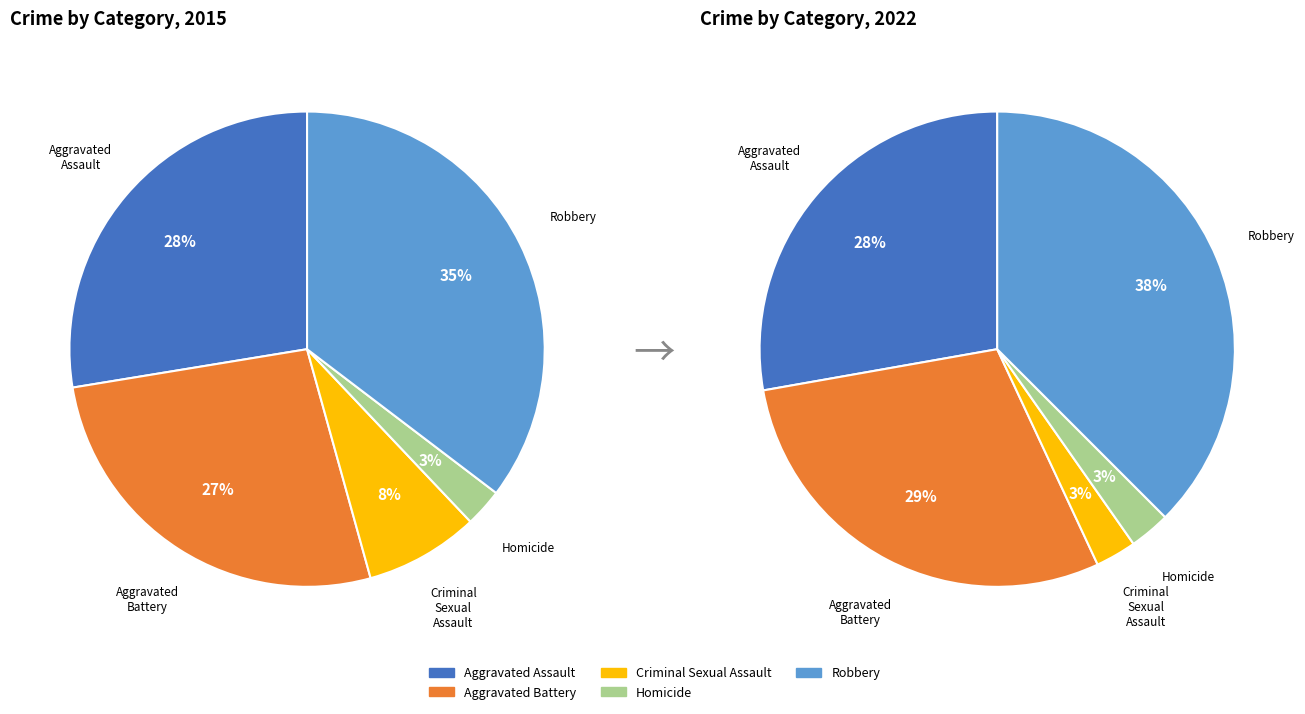

To the nearest percent, what is the difference between the largest and smallest slice percentages?

35%